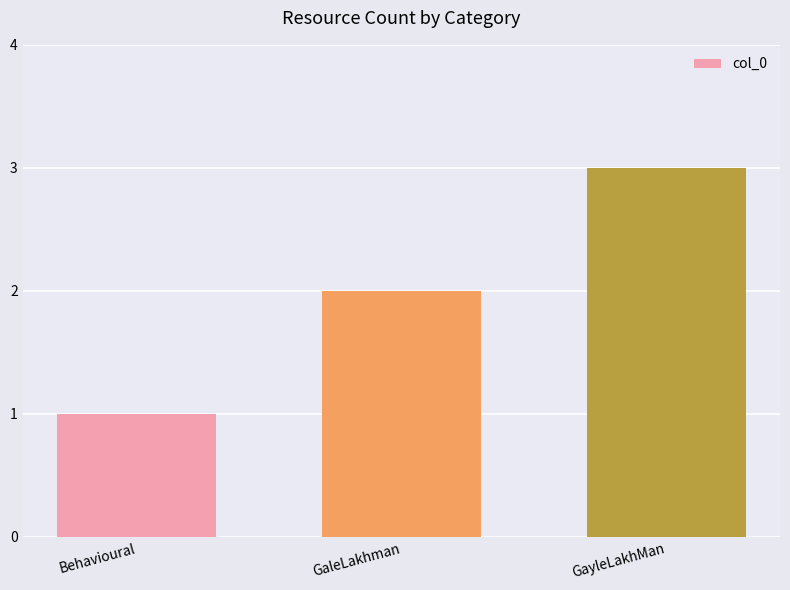

What is the average value?

2